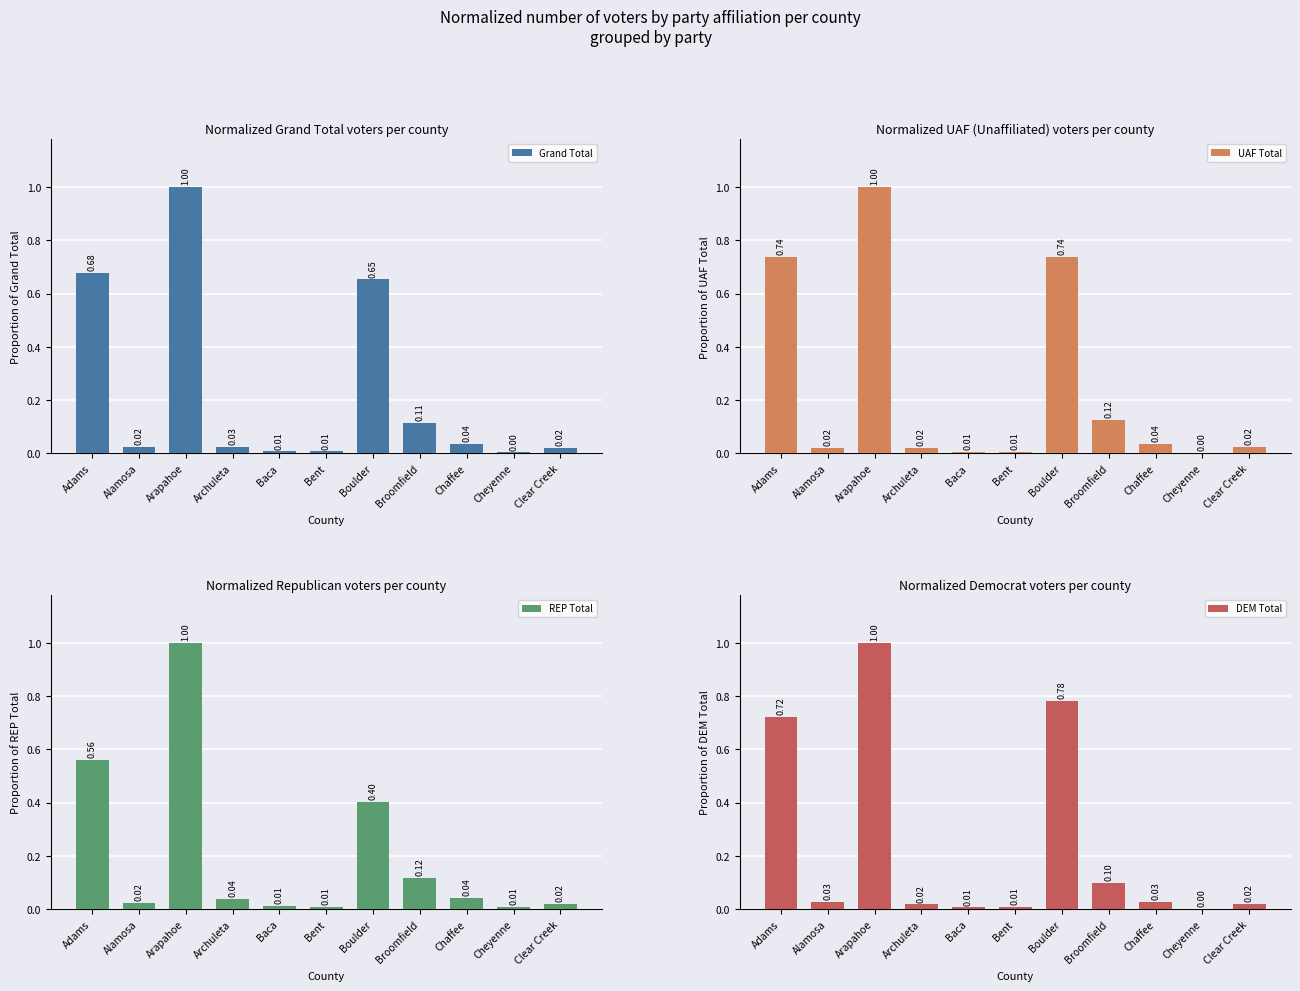

What is the difference between the second highest and second lowest values in the REP Total series?

0.6